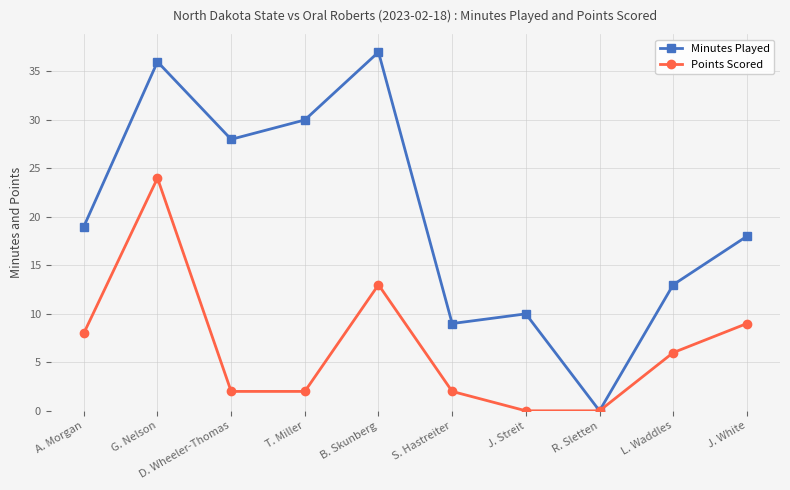

List the series in order of their overall mean, highest first.

Minutes Played, Points Scored